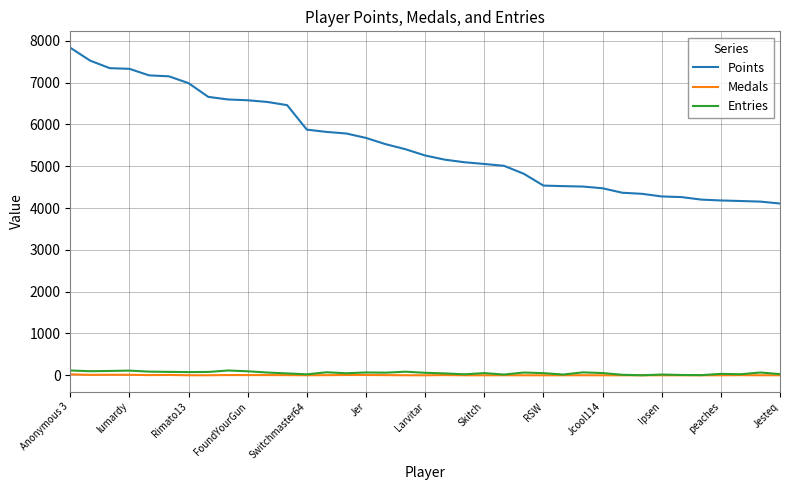

Which series has the largest total across all categories?

Points